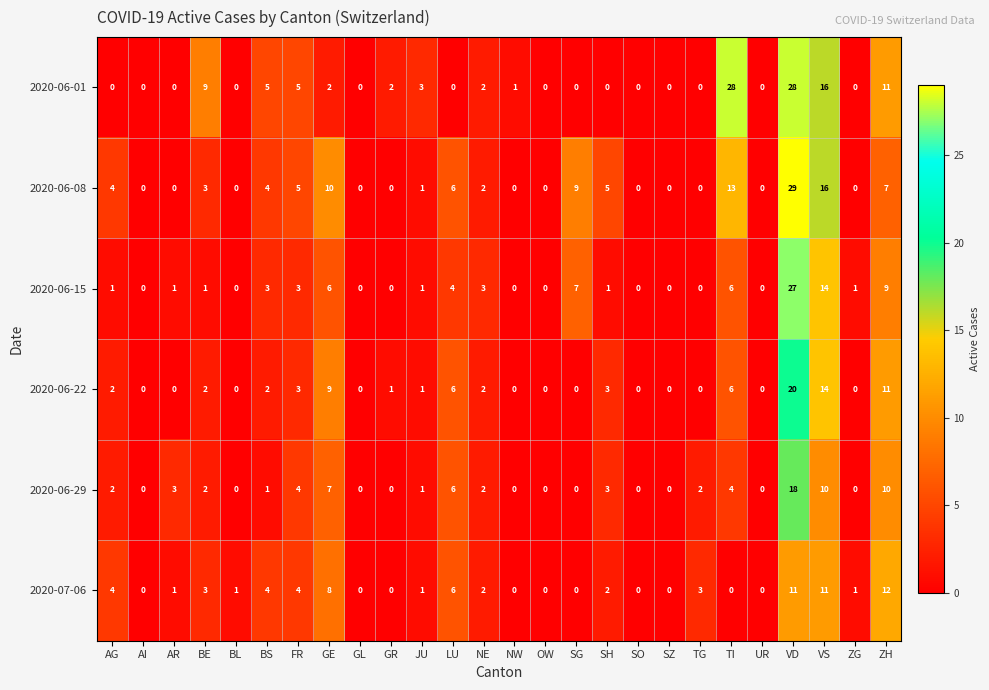

Is it true that 2020-07-06 equals 0 at OW?

True